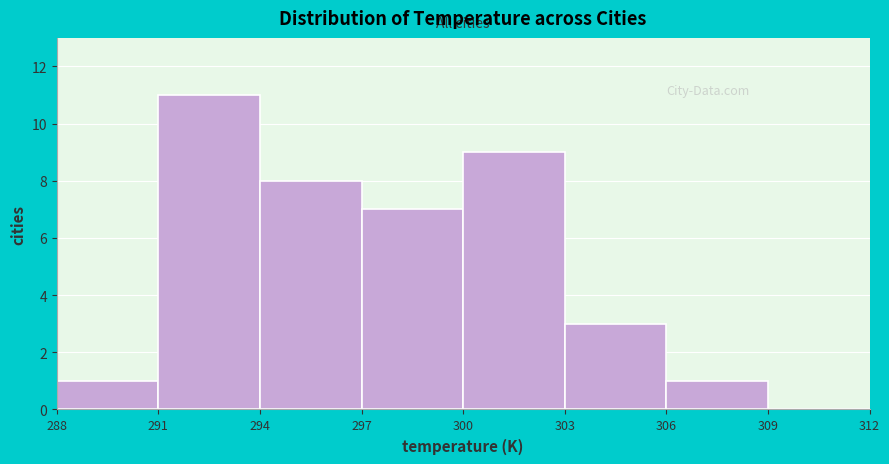

Reading left to right, transcribe this chart: for each bar, give the range it covers on the x-axis and its height. The values are not printed on the chart, so give them approximately, as read against the axis.

288 to 291: 1
291 to 294: 11
294 to 297: 8
297 to 300: 7
300 to 303: 9
303 to 306: 3
306 to 309: 1
309 to 312: 0